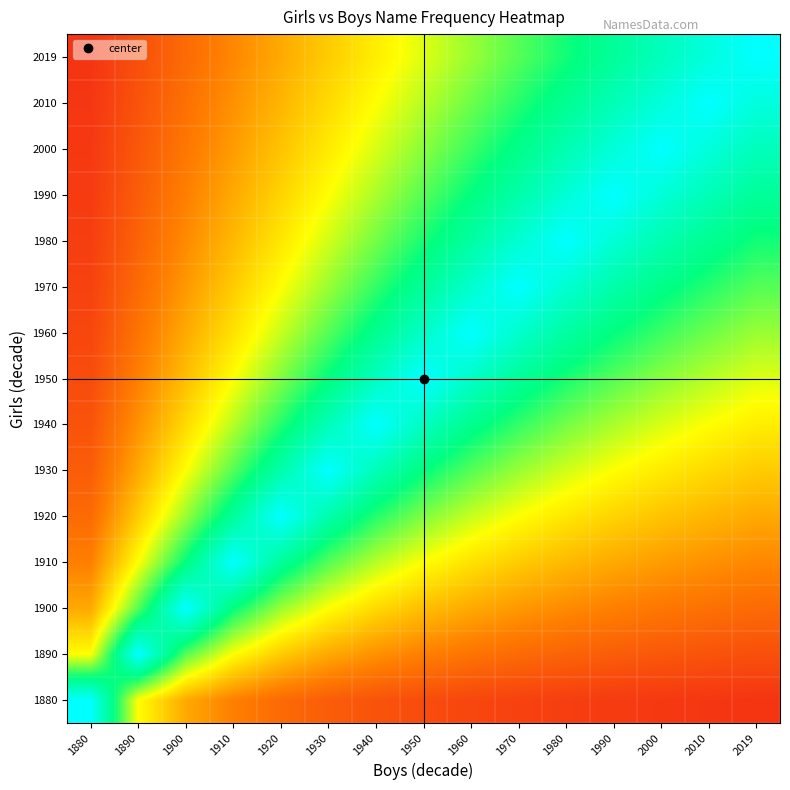

What is the total value across all series at 2019?

8.0